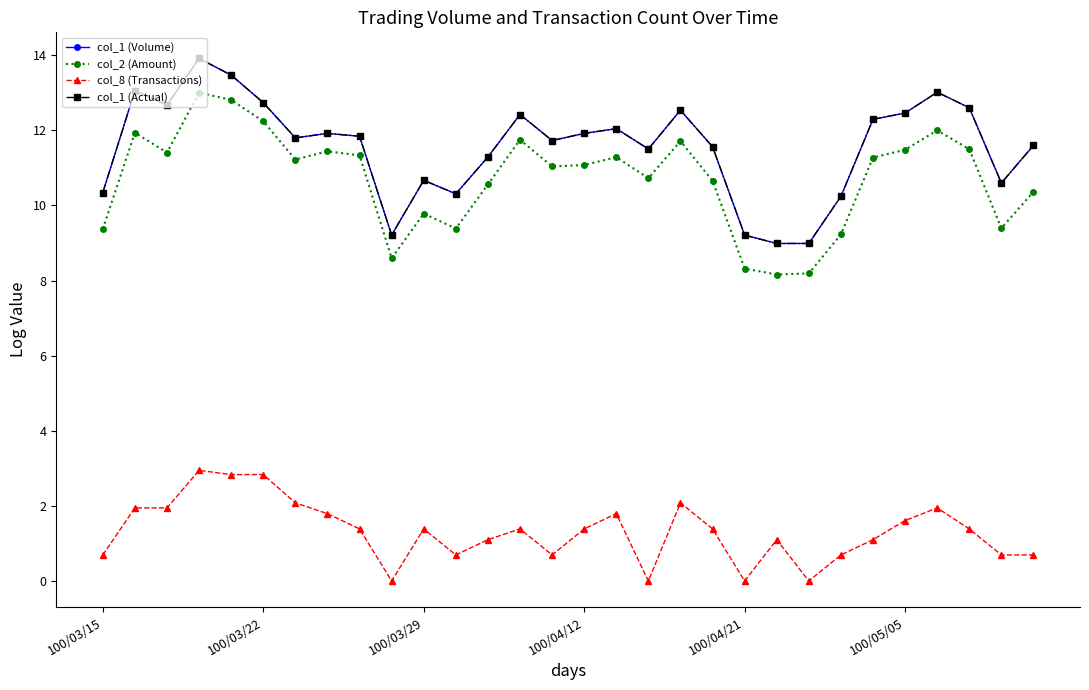

Is this an area chart (filled region under the line)?

No